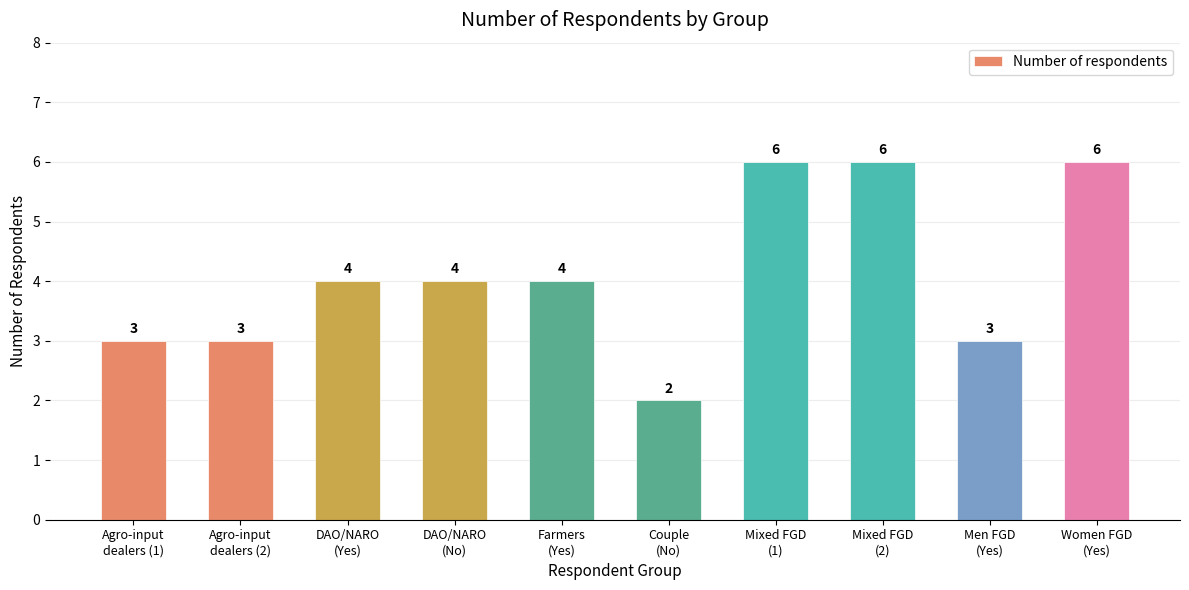

What is the change in value from Agro-input
dealers (2) to Mixed FGD
(2)?

+3